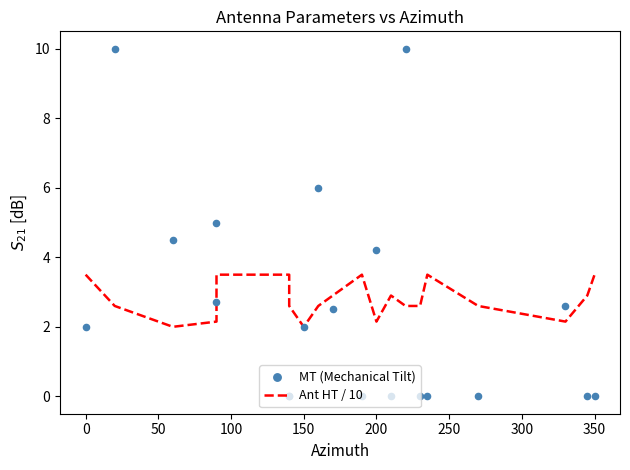

Which series has the widest spread of Y values?

MT (Mechanical Tilt)